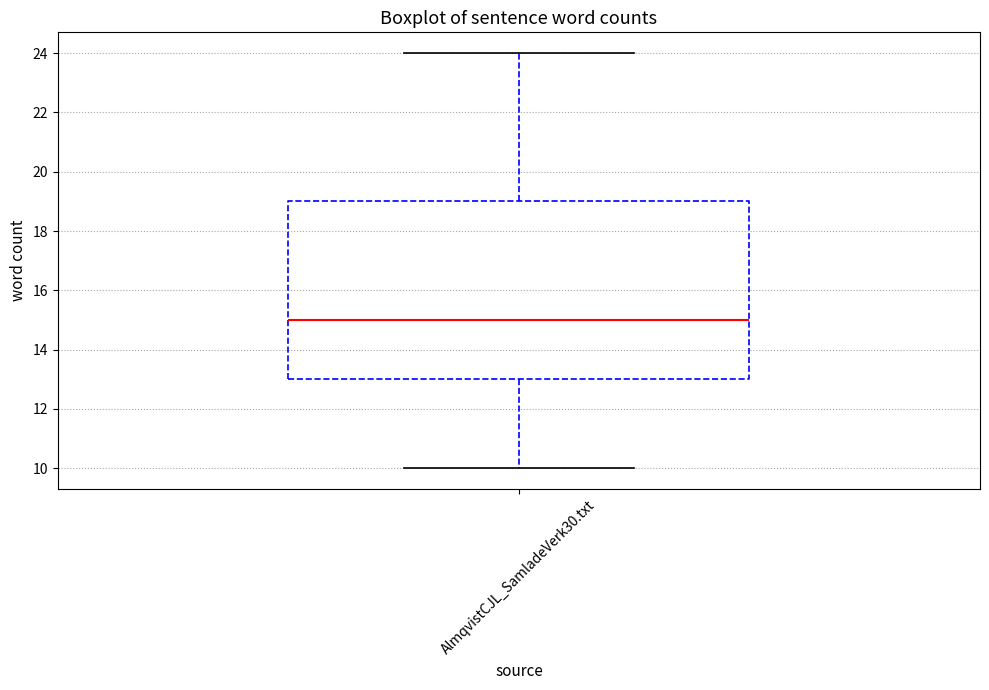

Read this box plot against the y-axis: the position of the median line, the range covered by the box, and the ends of both whiskers. The values are not printed on the chart, so give them approximately, as read against the axis.

median 15, box 13 to 19, whiskers 10 to 24